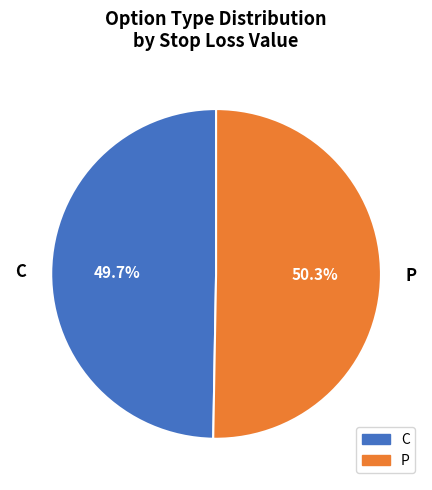

Do P and C together represent more than half of the pie?

Yes